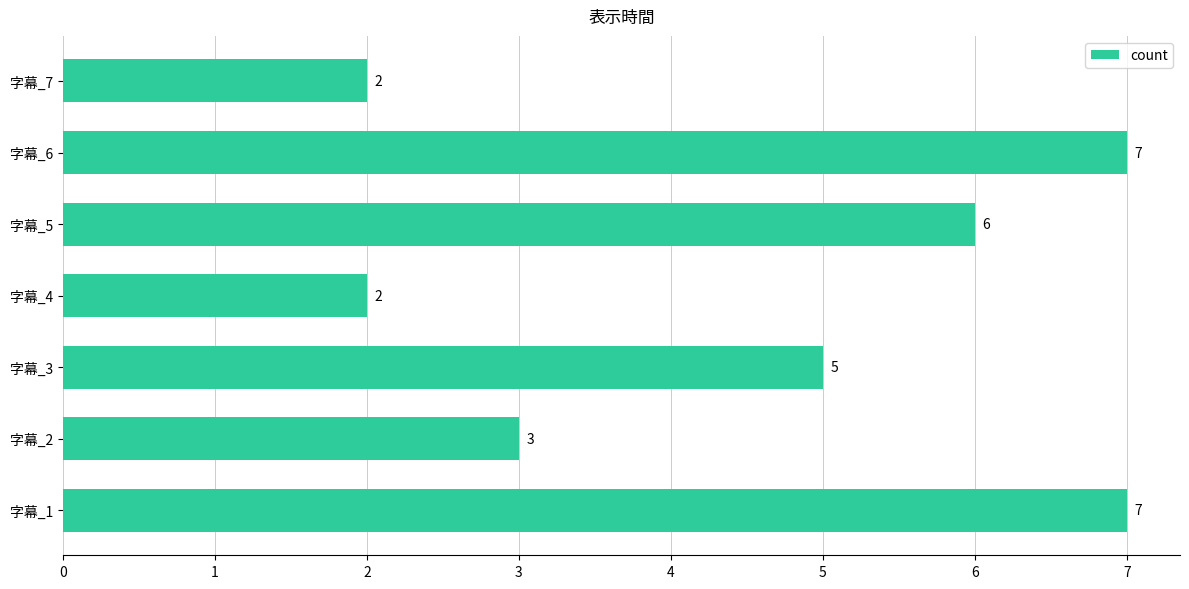

The value at 字幕_3 is 5. True or false?

True